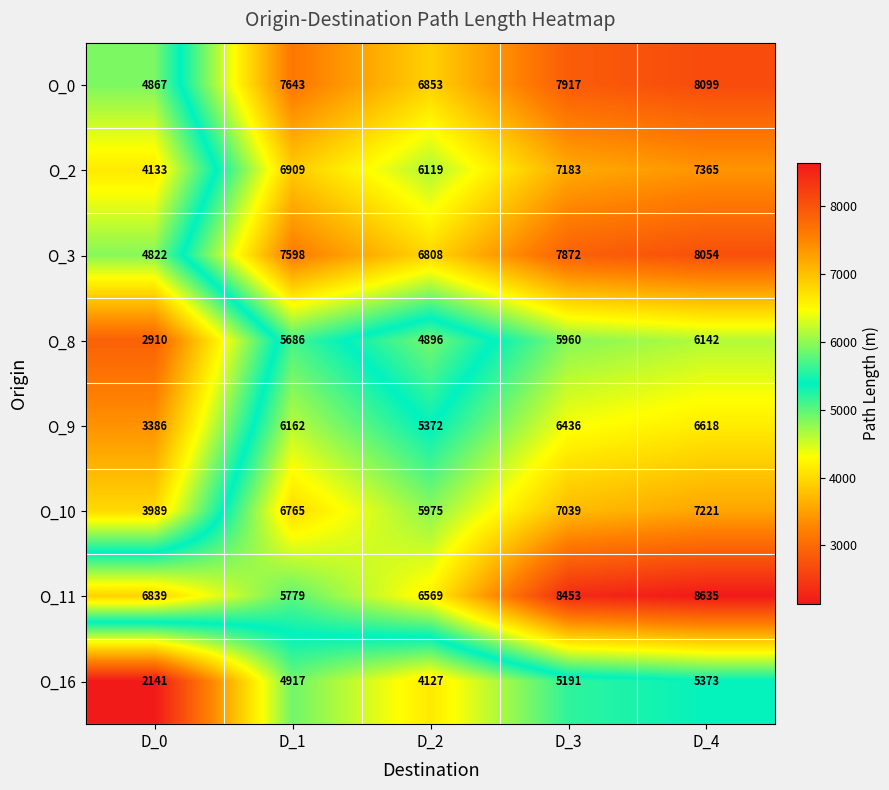

Read the O_0 value at D_0.

4867